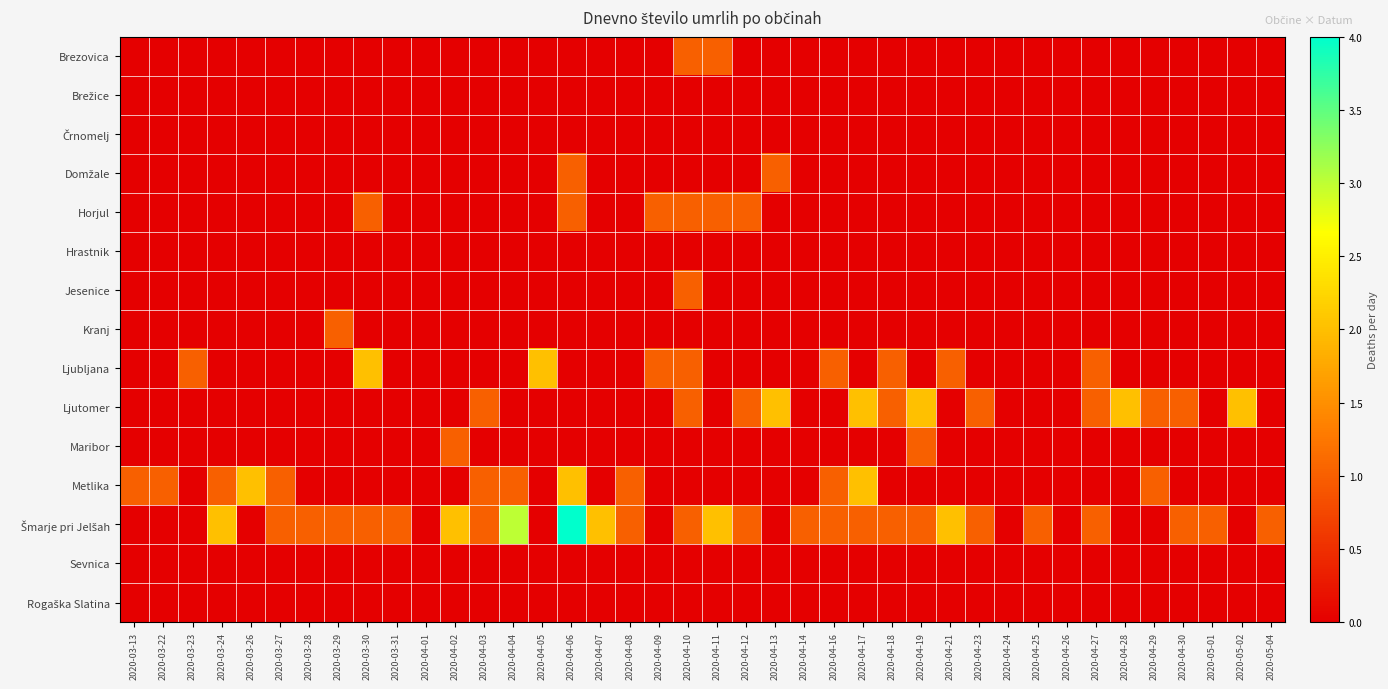

Which series has the largest total across all categories?

Šmarje pri Jelšah